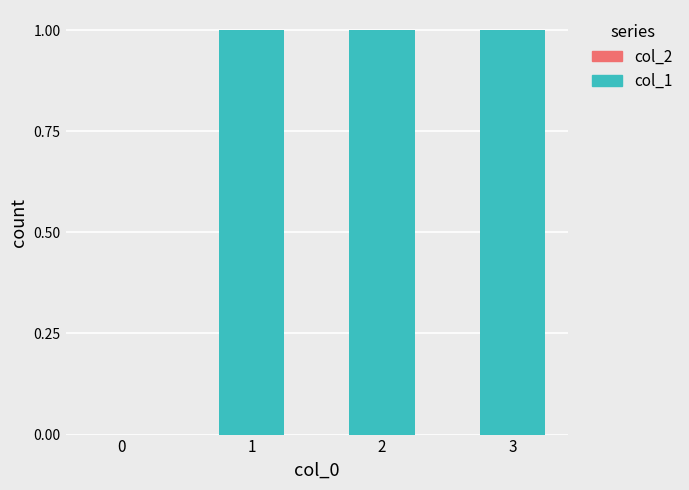

How many distinct data groups are displayed?

1